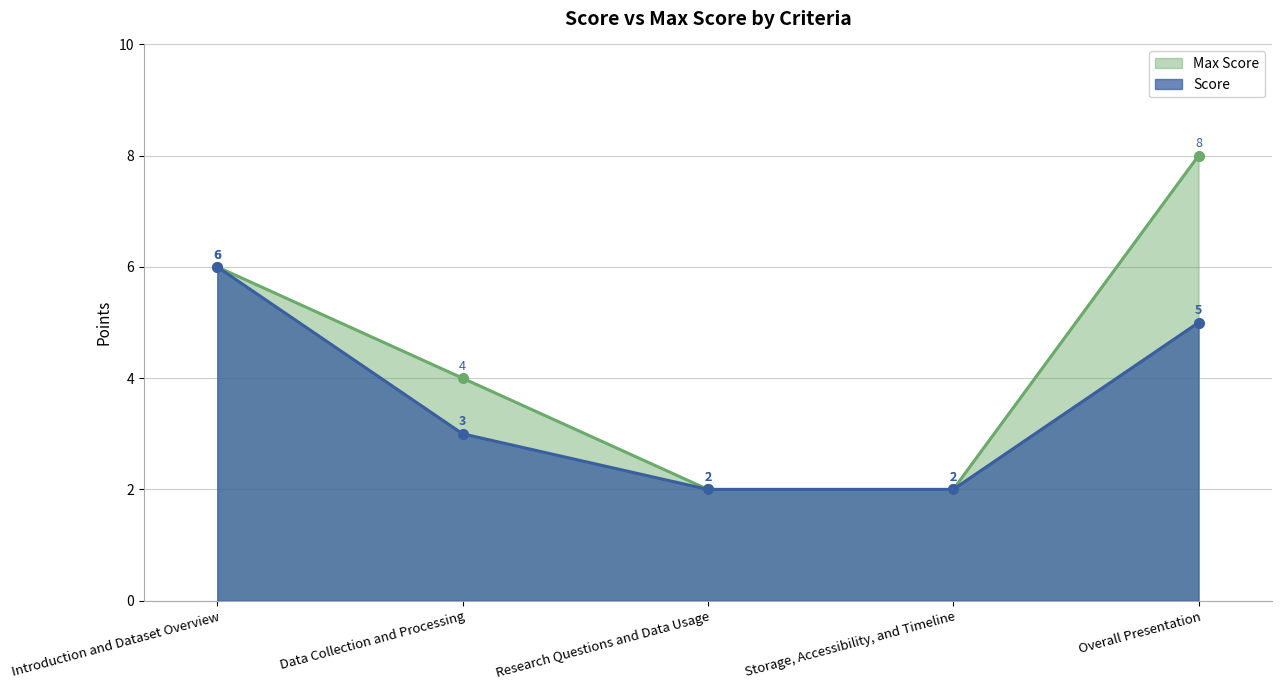

True or false: Max Score and Score intersect in this chart.

False